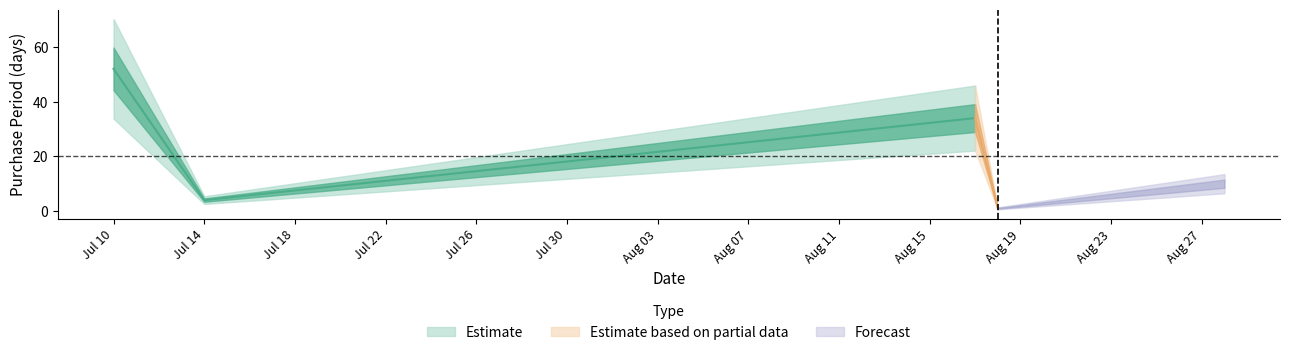

Between 2015-07-14 and 2015-08-18, which is larger?

2015-07-14